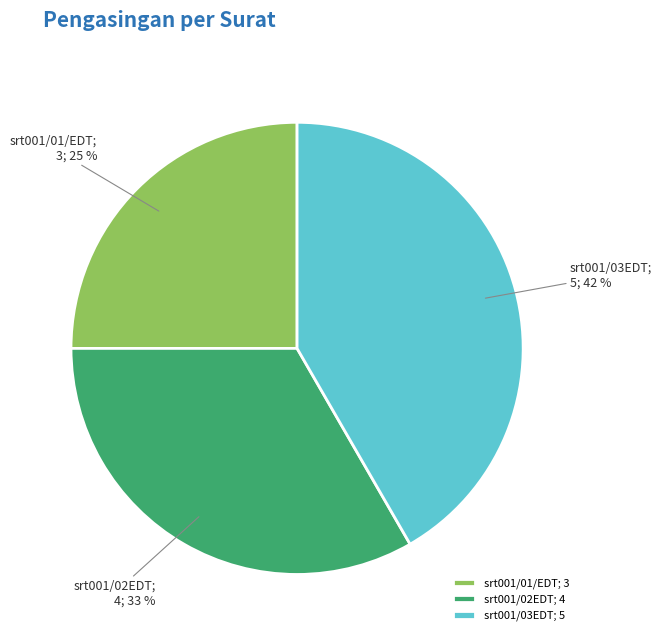

The srt001/02EDT slice represents 43% of the pie. True or false?

False